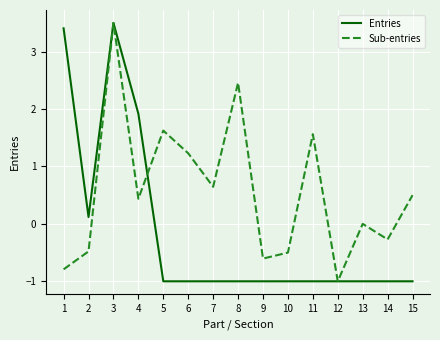

What is the spread (max minus min) of values at 10?

0.5